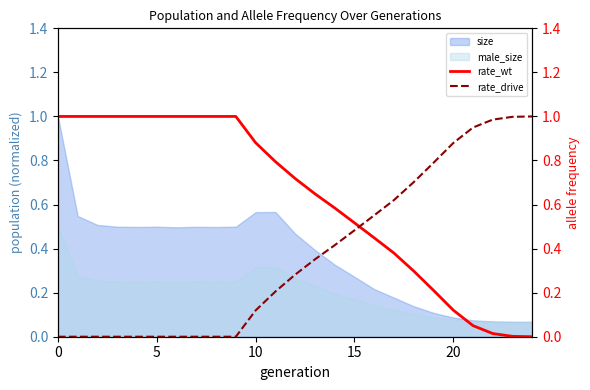

What is the highest value of the size series?

1.0